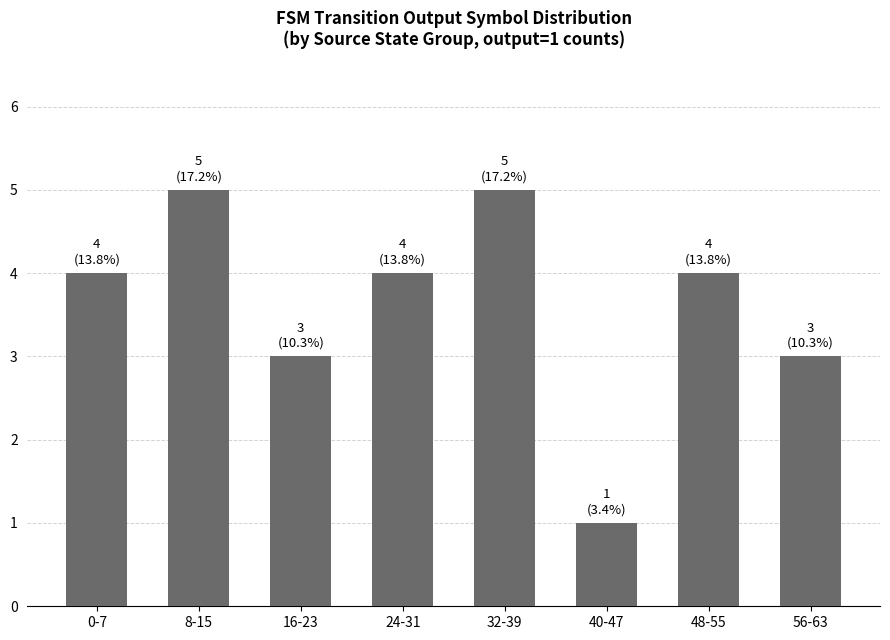

Reading left to right, list all the values displayed in this chart.

0-7=4	8-15=5	16-23=3	24-31=4	32-39=5	40-47=1	48-55=4	56-63=3